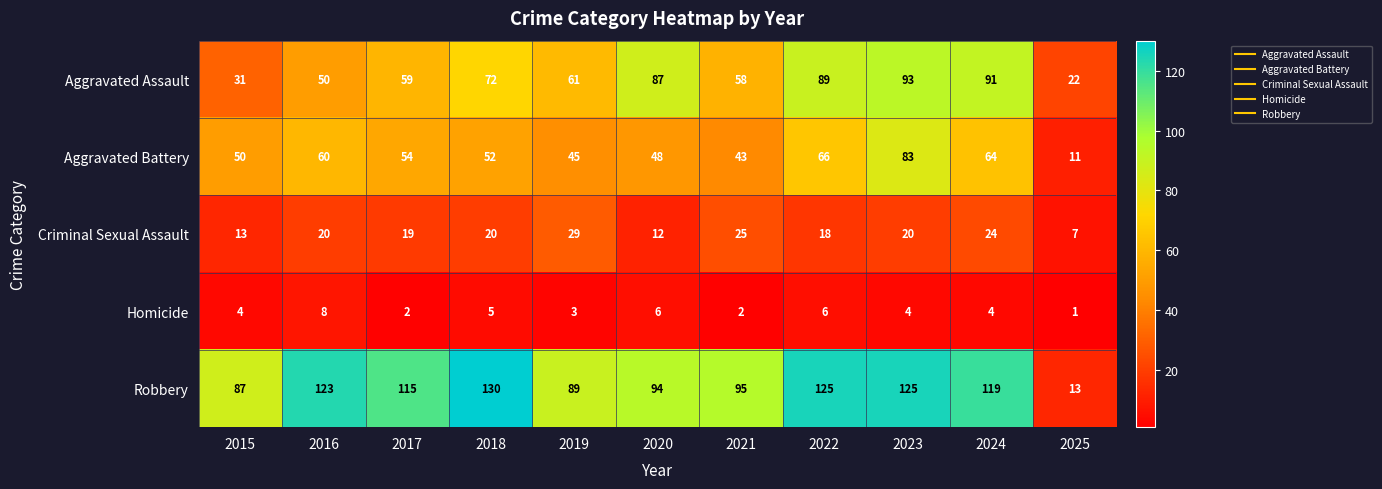

What is the maximum value for Aggravated Battery?

83